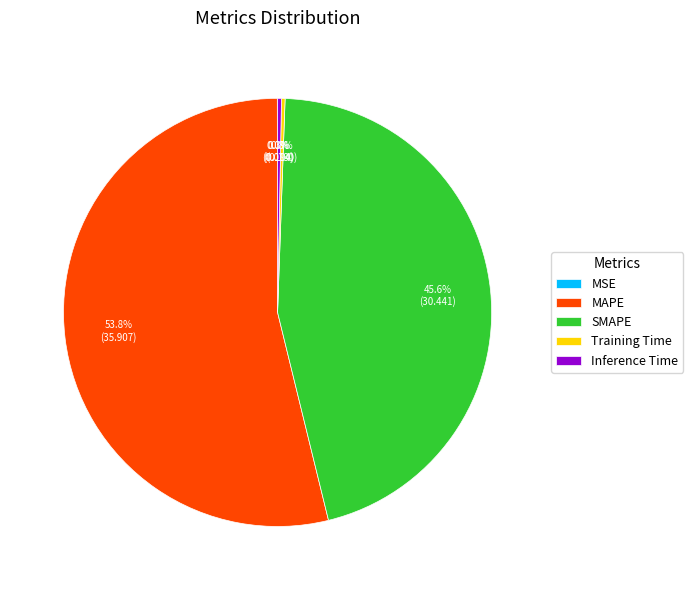

Is there any slice that represents more than half of the pie?

Yes